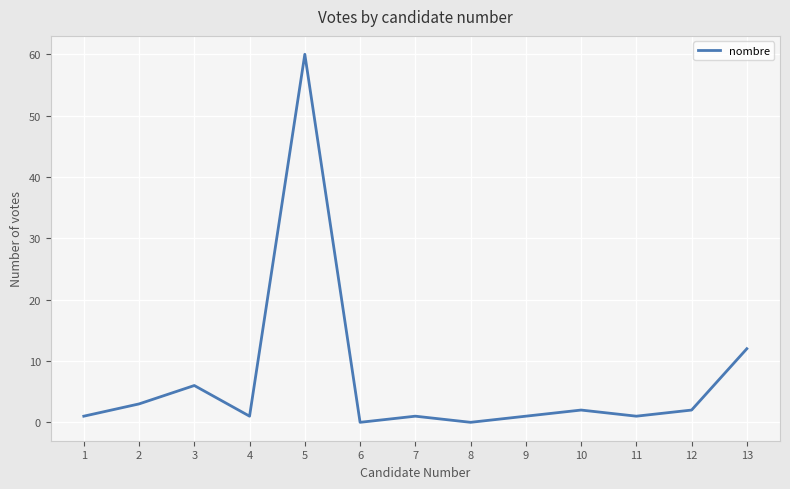

How many lines are shown in the chart?

1